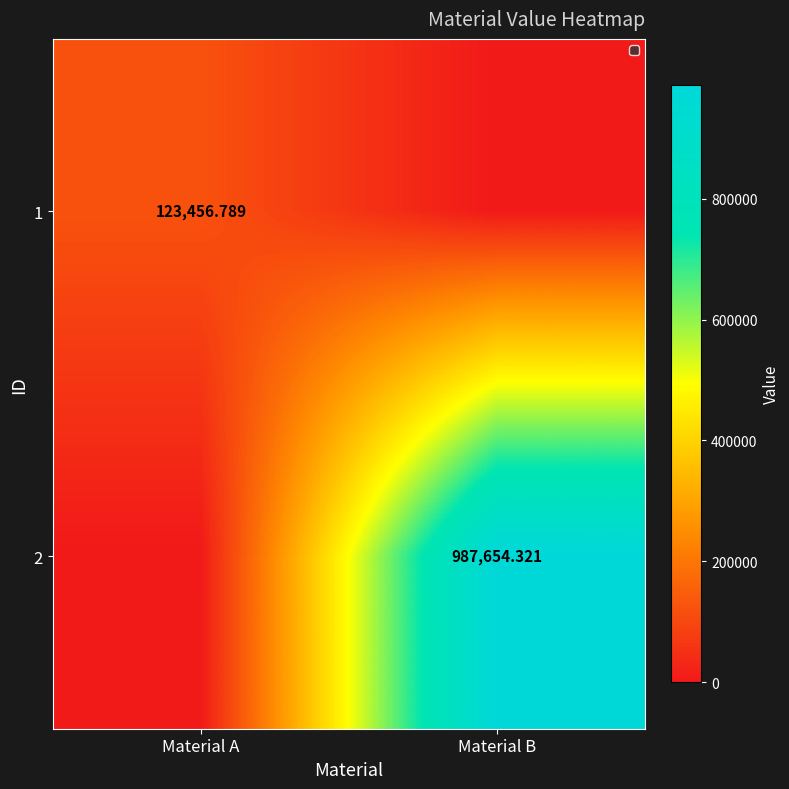

Is the value of 1 at Material A greater than the value of 2 at Material B?

No